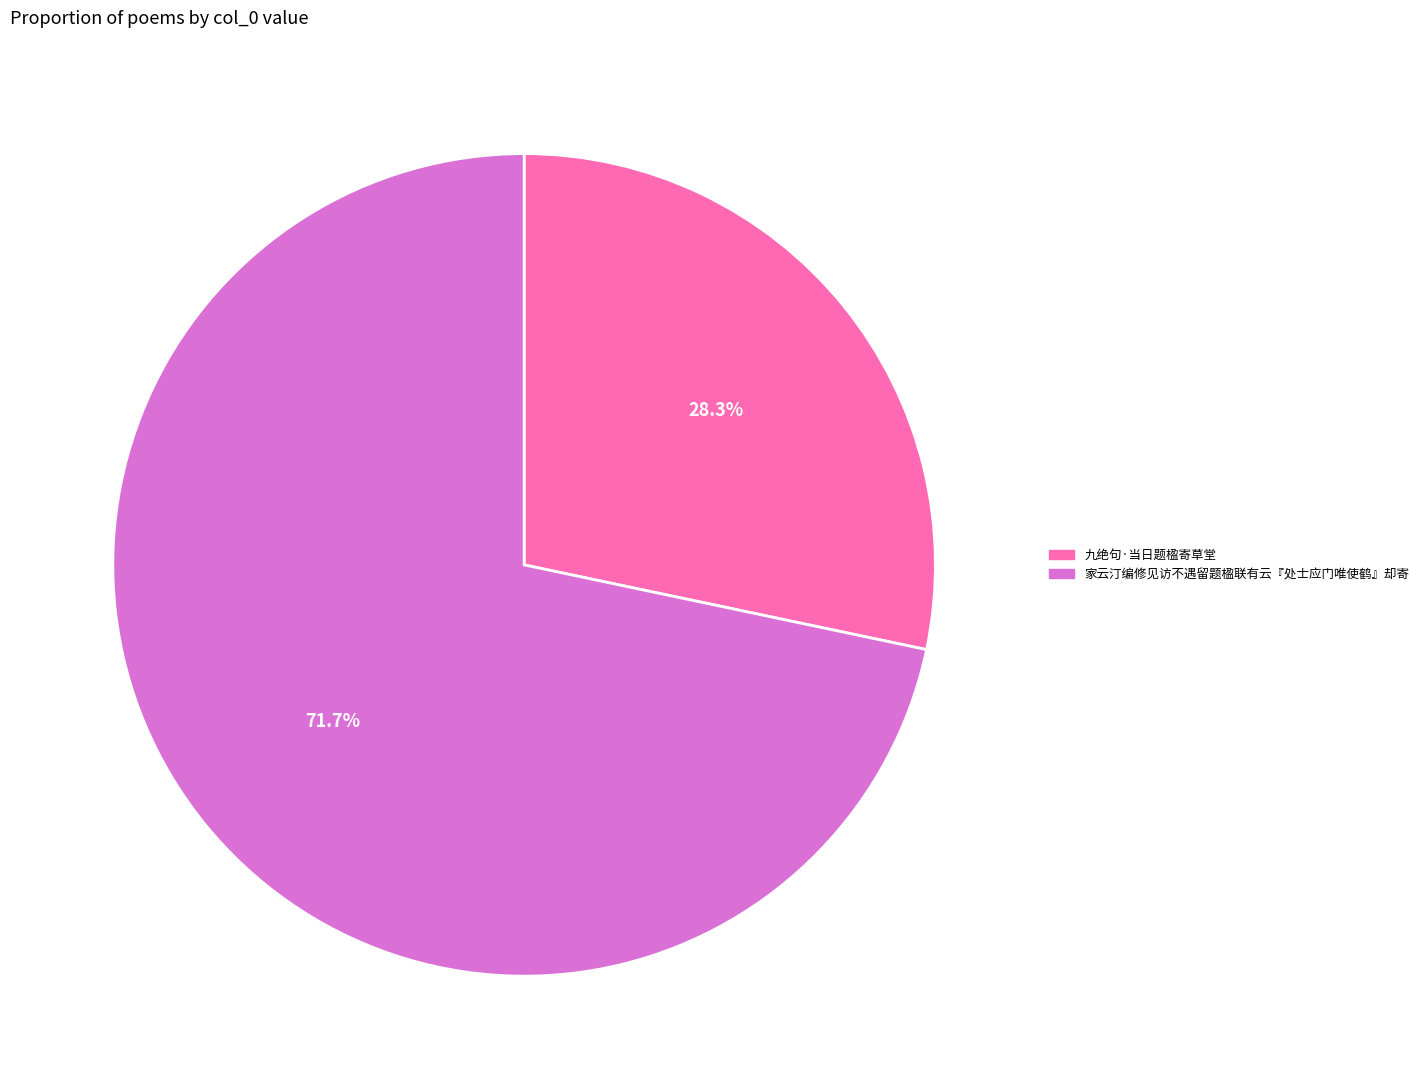

Is it true that 家云汀编修见访不遇留题楹联有云『处士应门唯使鹤』却寄 is 72% of the pie?

True